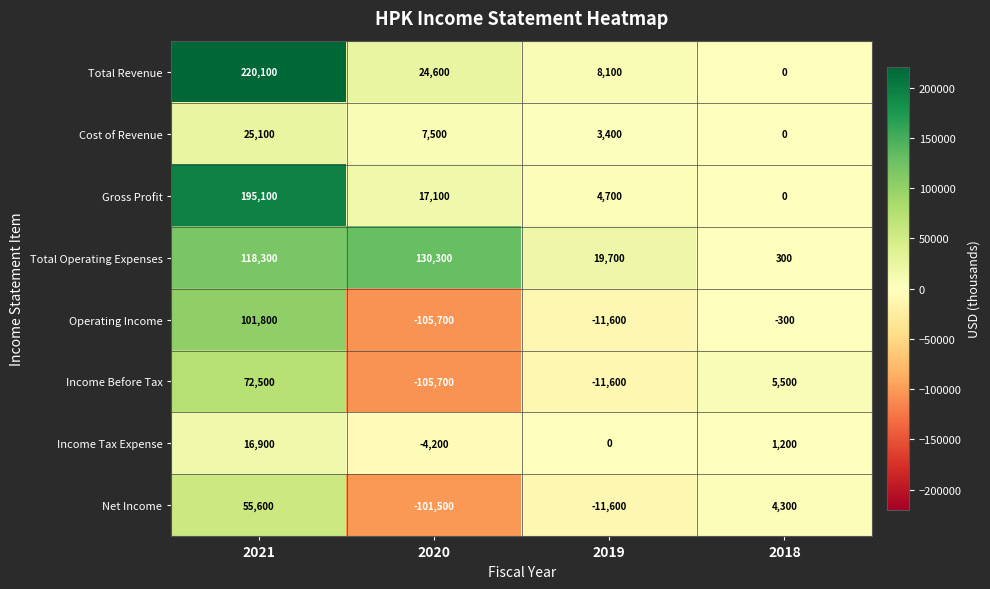

What value does the Net Income series have at 2019?

-11600